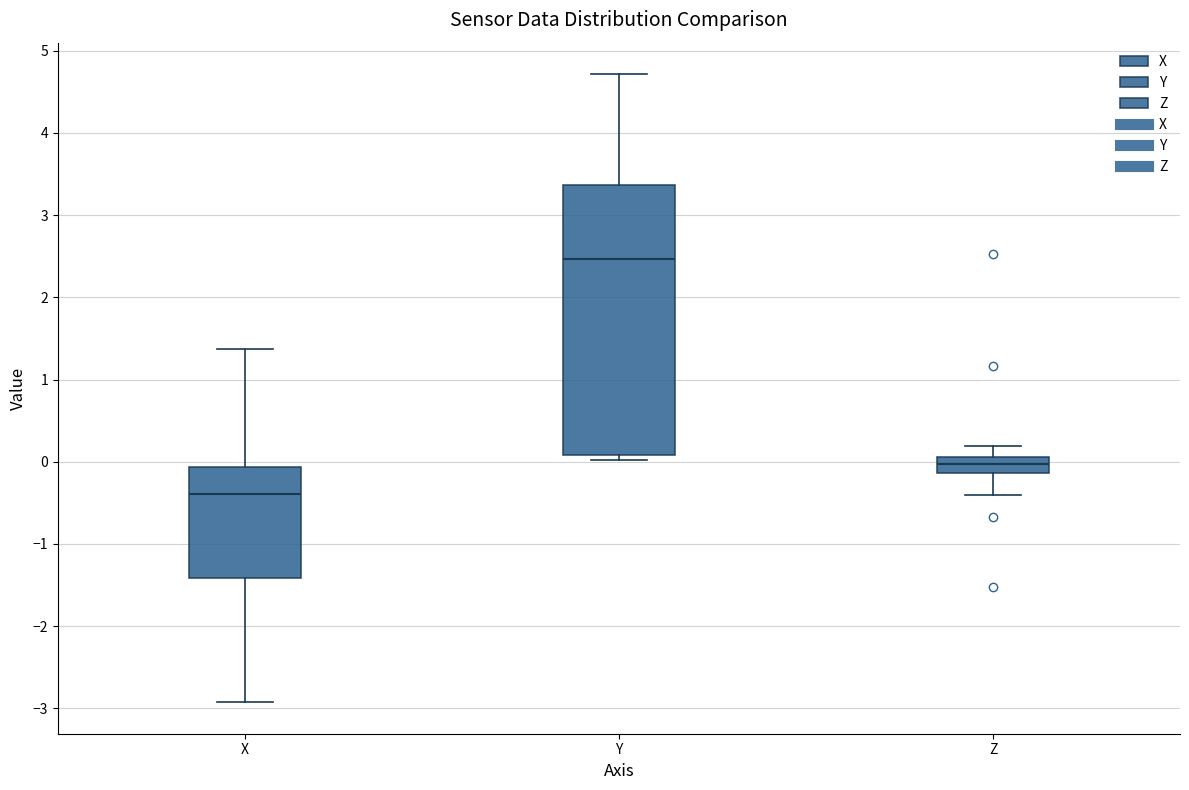

Which box's median line is the highest?

Y